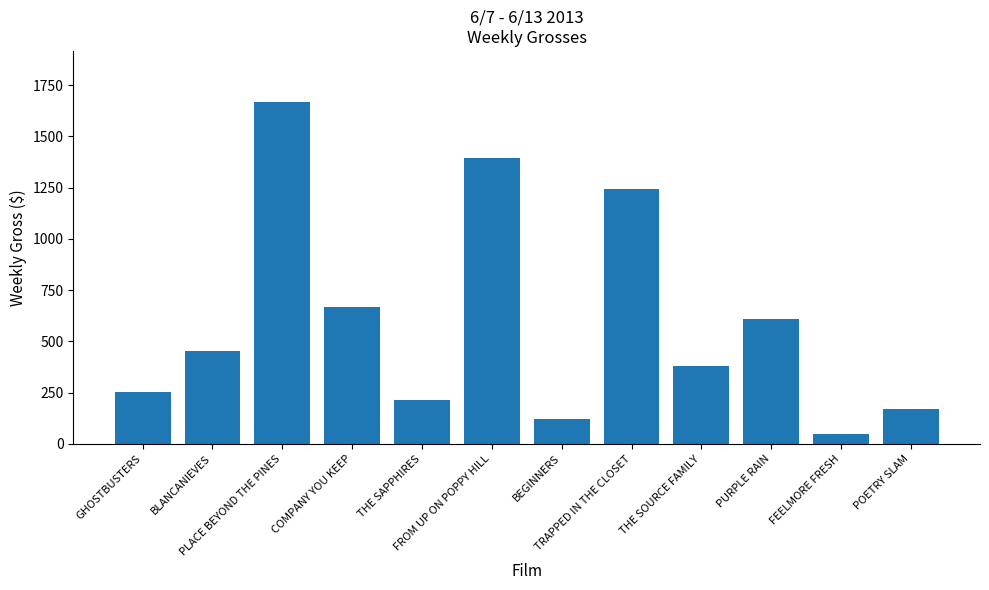

What is the smallest value displayed?

50